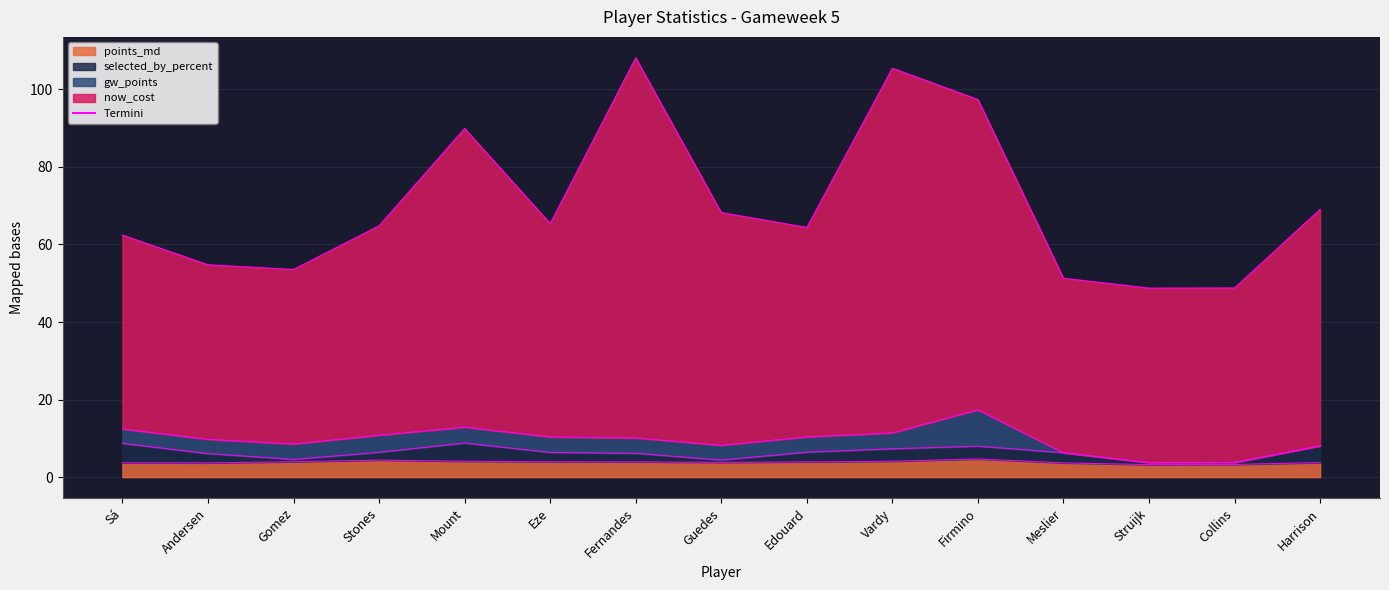

True or false: now_cost and points_md intersect in this chart.

False